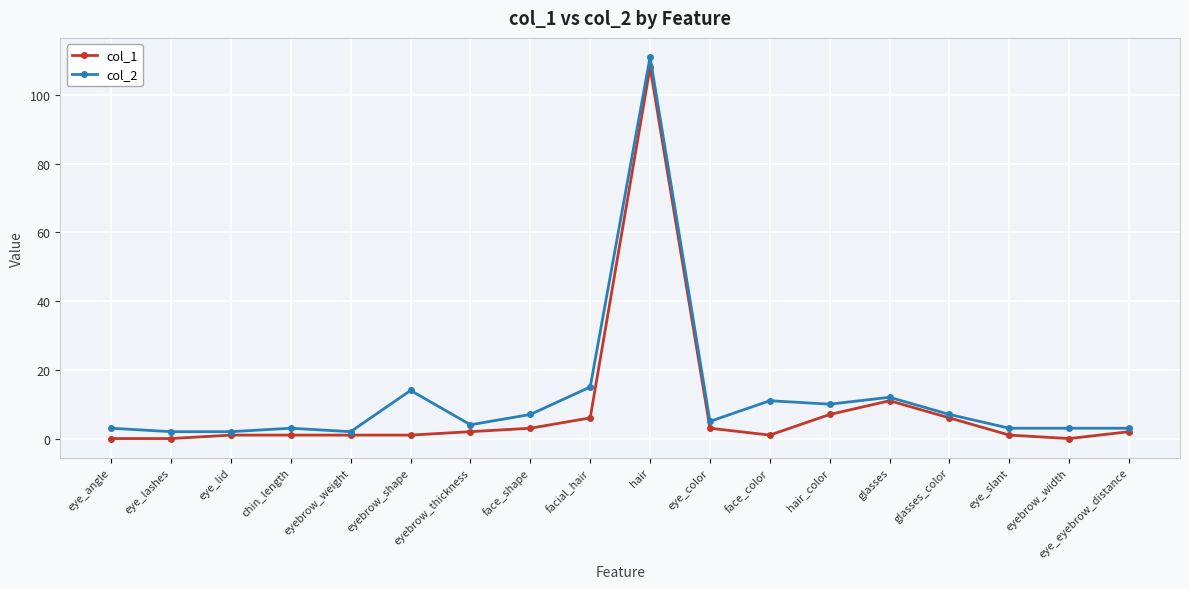

True or false: col_1 has a value of -64 at eyebrow_width.

False